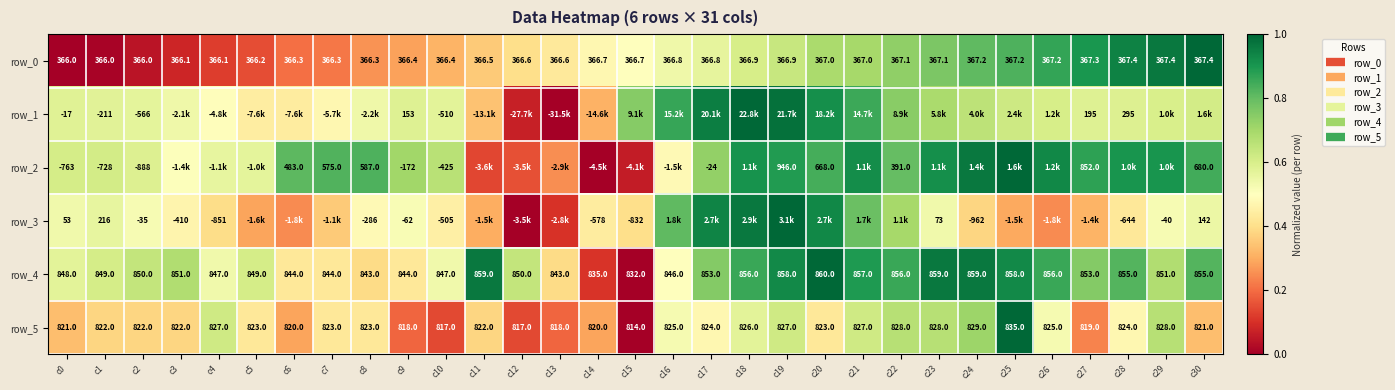

At which category is the sum across all series the highest?

c19